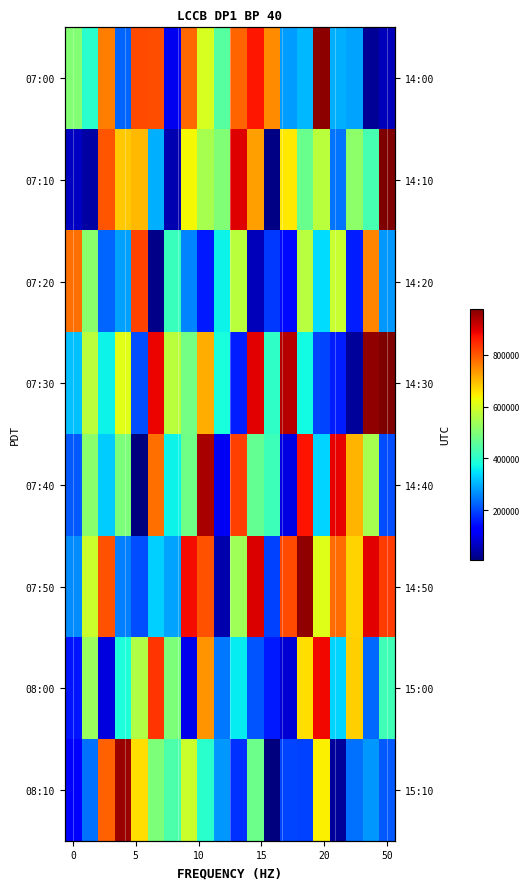

What is the difference between the highest and lowest values at 11?

842113